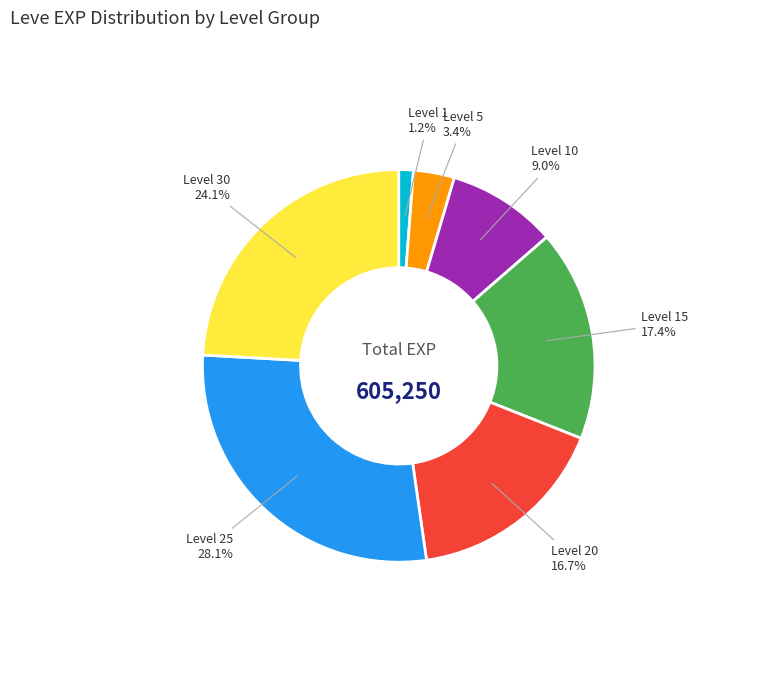

What is the largest slice in the pie chart?

Level 25